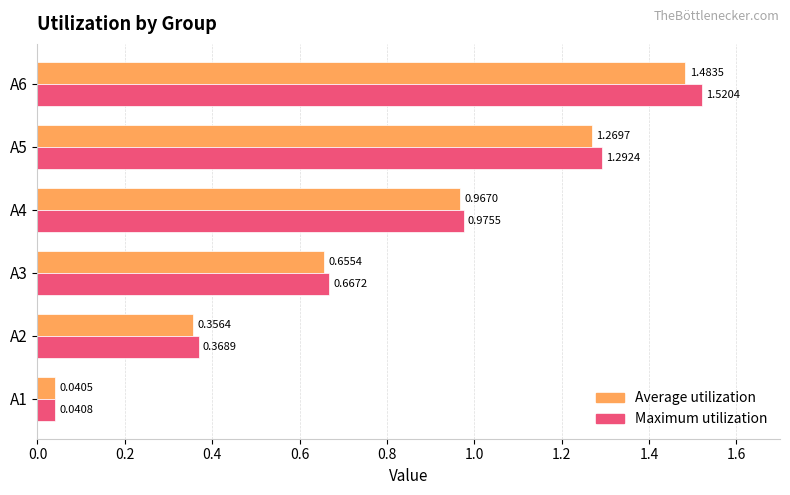

Count the number of categories in the chart.

6